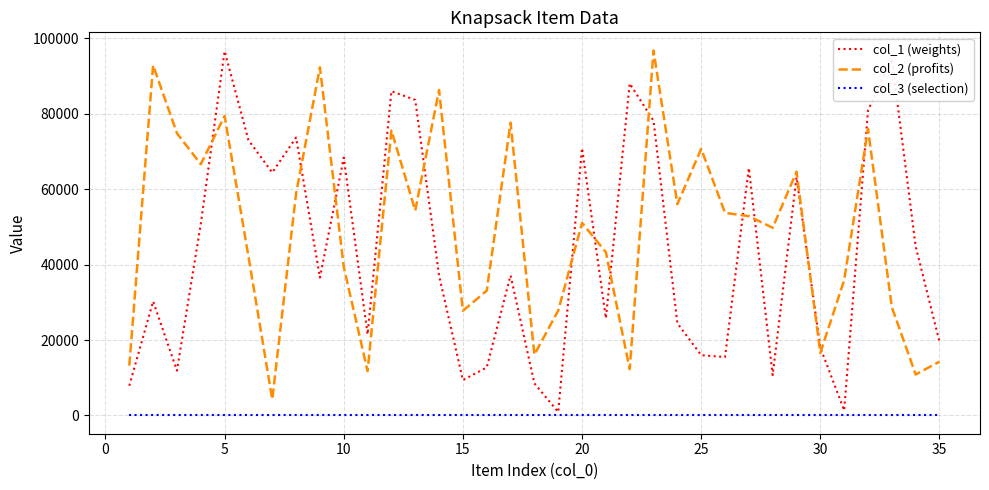

What is the maximum value shown in the chart?

96690